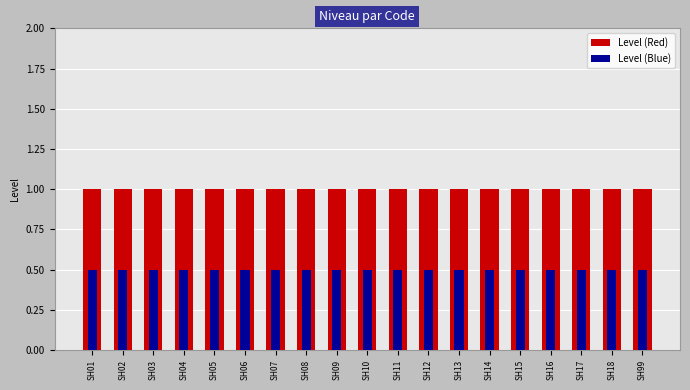

How many distinct data groups are displayed?

2